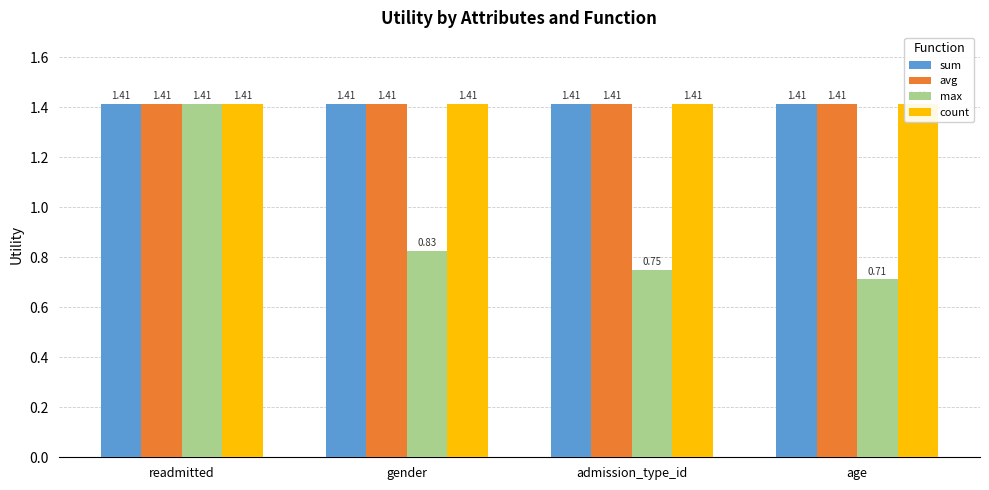

Reading right to left, list all the values displayed in this chart.

sum: age=1.4	admission_type_id=1.4	gender=1.4	readmitted=1.4
avg: age=1.4	admission_type_id=1.4	gender=1.4	readmitted=1.4
max: age=0.7	admission_type_id=0.8	gender=0.8	readmitted=1.4
count: age=1.4	admission_type_id=1.4	gender=1.4	readmitted=1.4